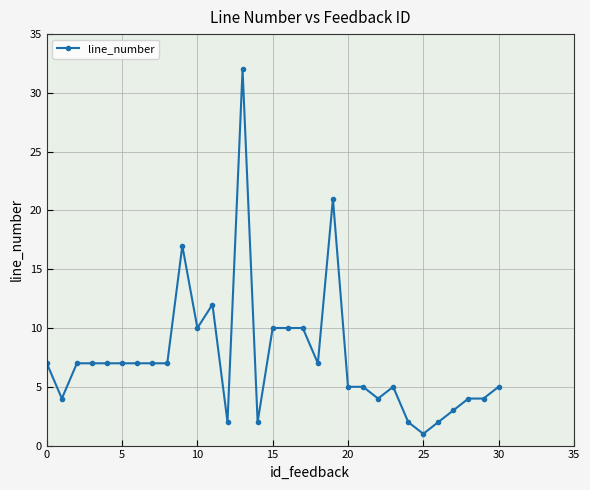

True or false: the data has more than 1 interior local peaks.

True